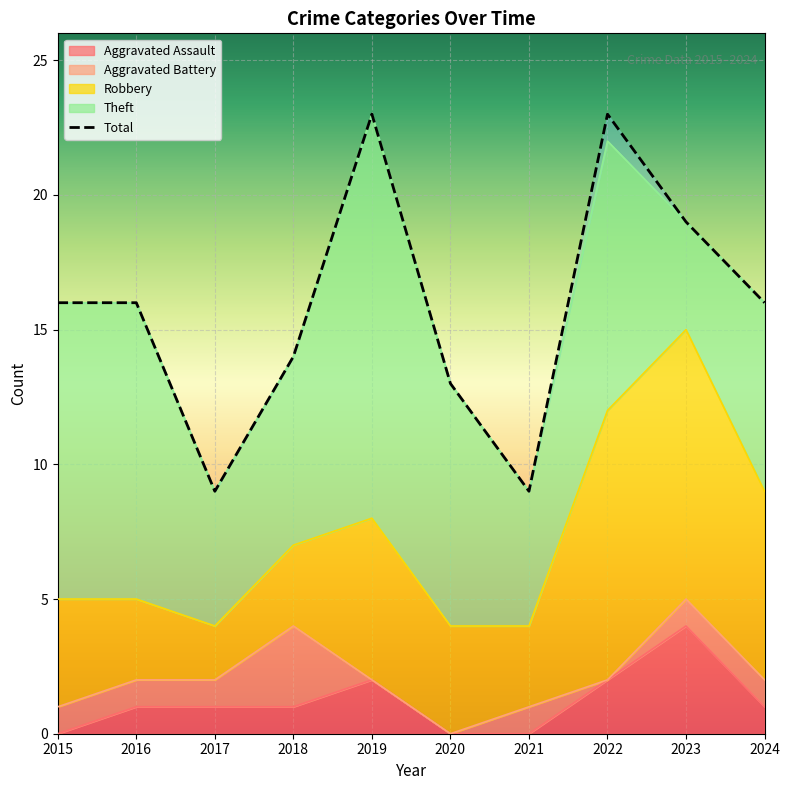

Does the chart display data point markers on the line(s)?

No